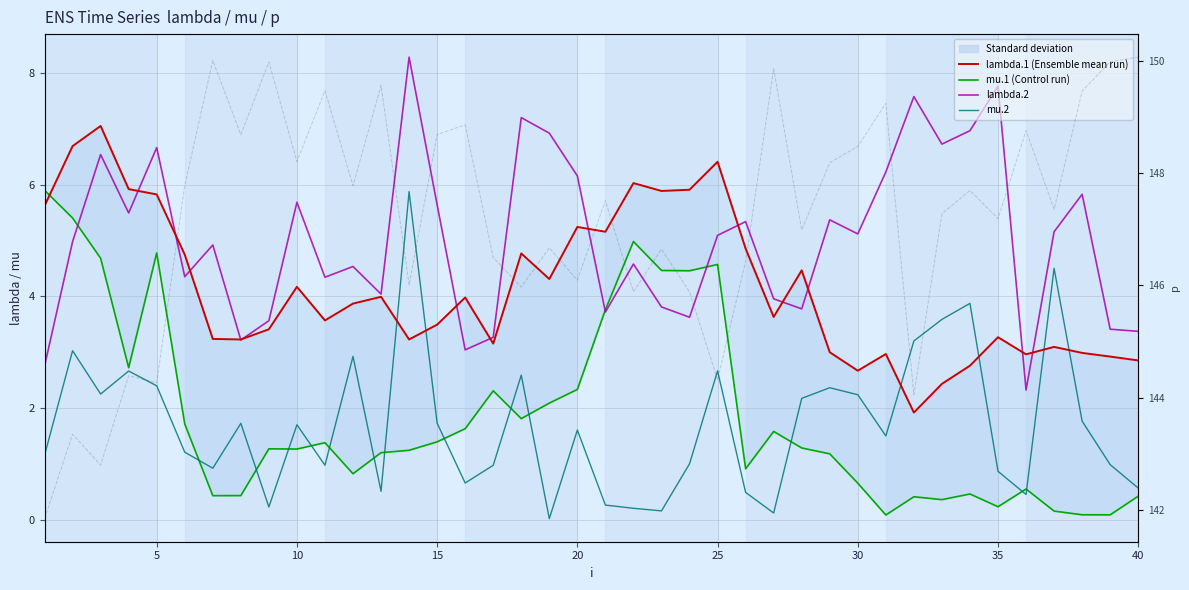

At how many categories does at least one series exceed 122?

40